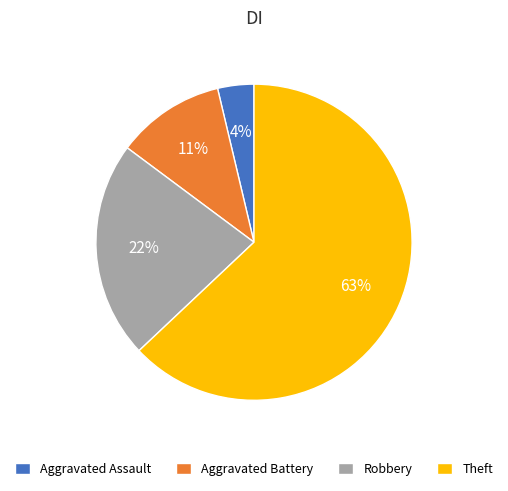

Is the sum of Theft and Aggravated Assault greater than half?

Yes